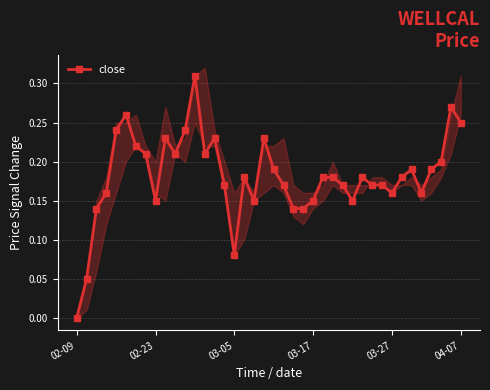

The chart shows a value of 0.2 at 23. True or false?

False